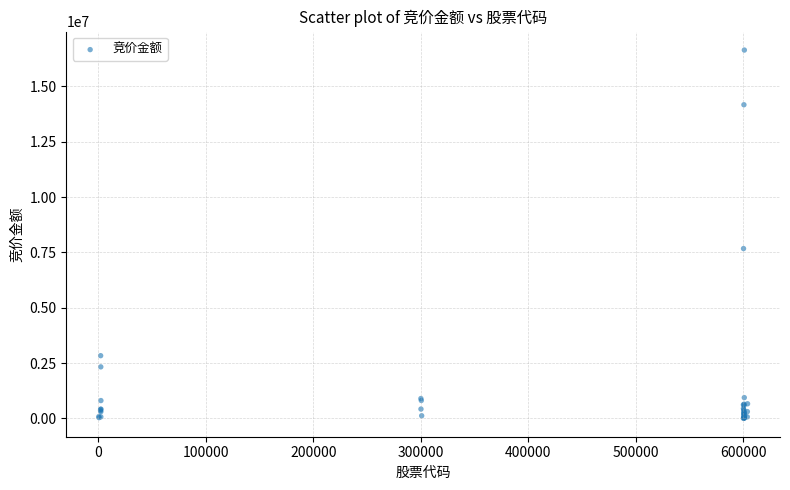

What Y value in the scatter plot is closest to 8325022?

7675192